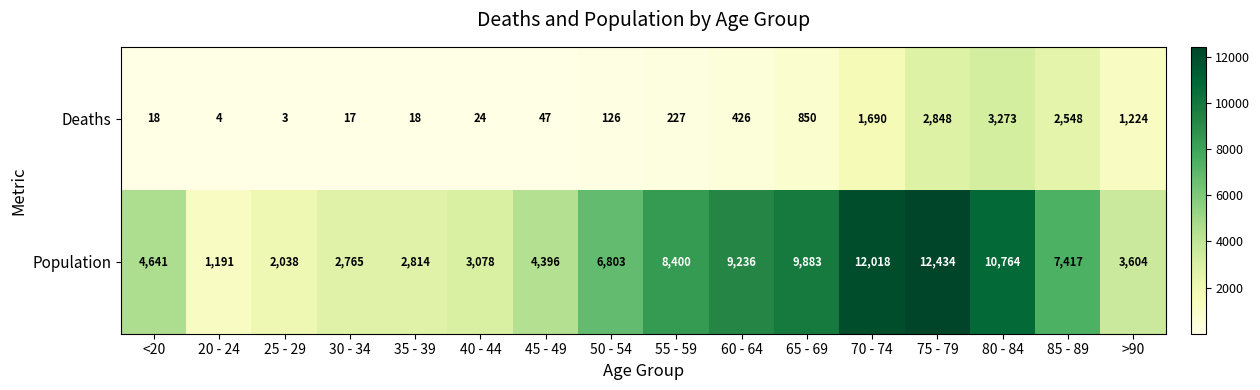

What is the total value across all series at 80 - 84?

14037